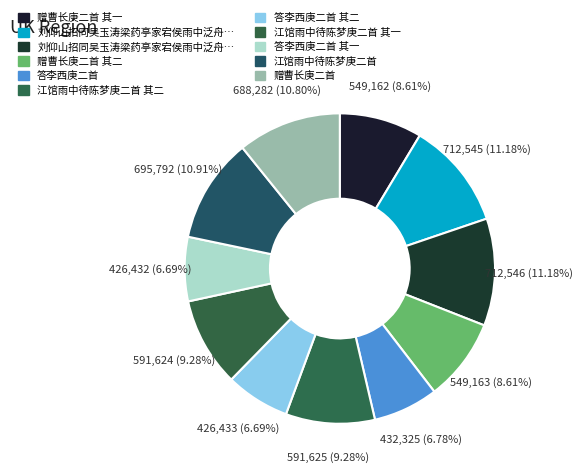

Count the number of slices in the pie.

11